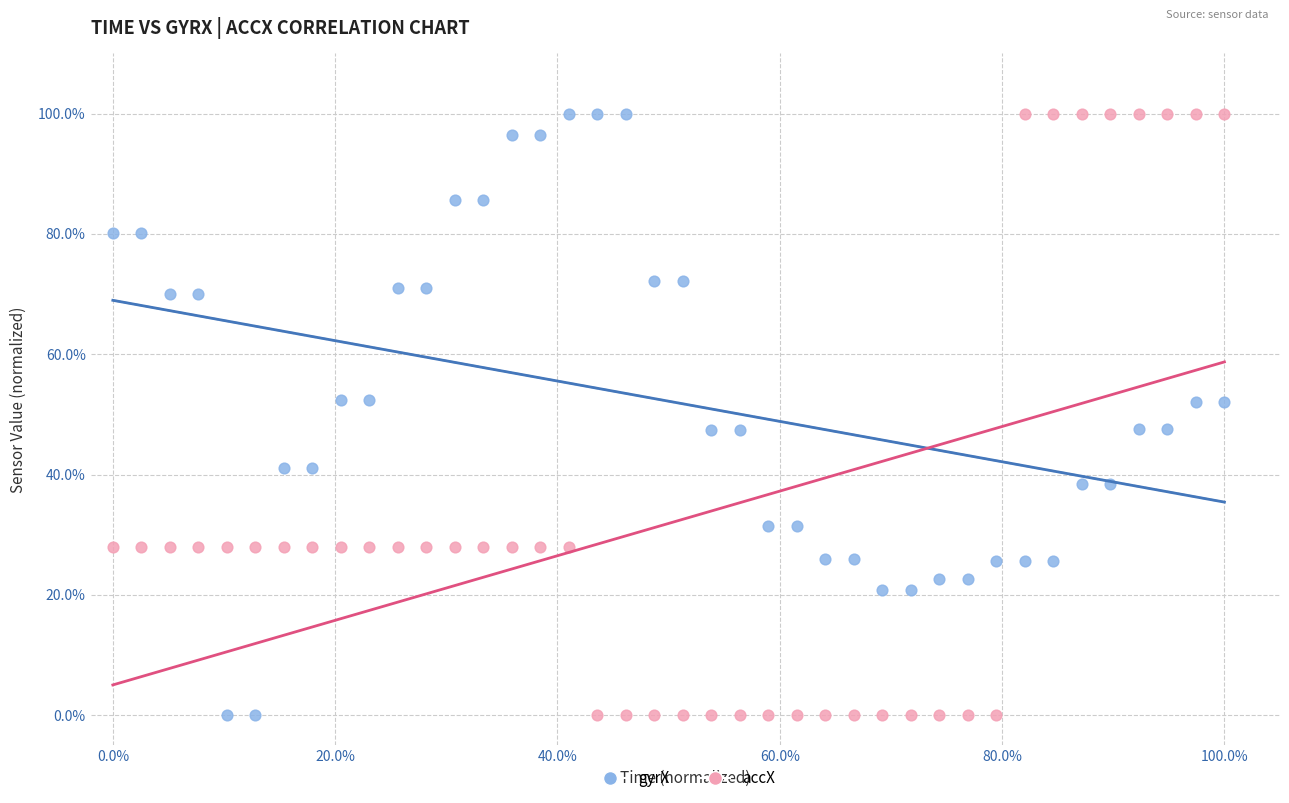

What are all the series names shown in the legend?

gyrX, accX